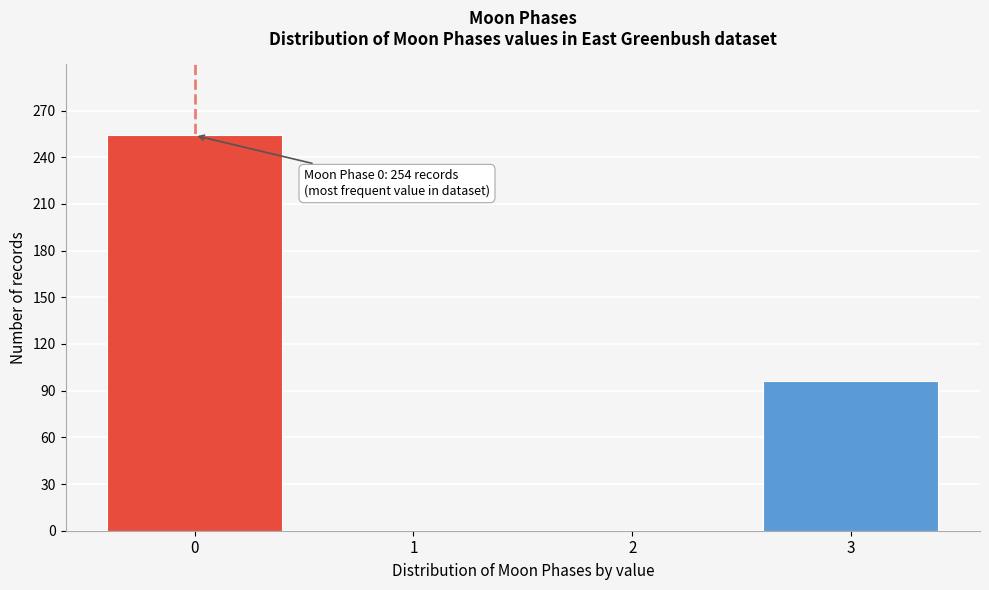

Which range on the x-axis has the tallest bar?

-0.5 to 0.5